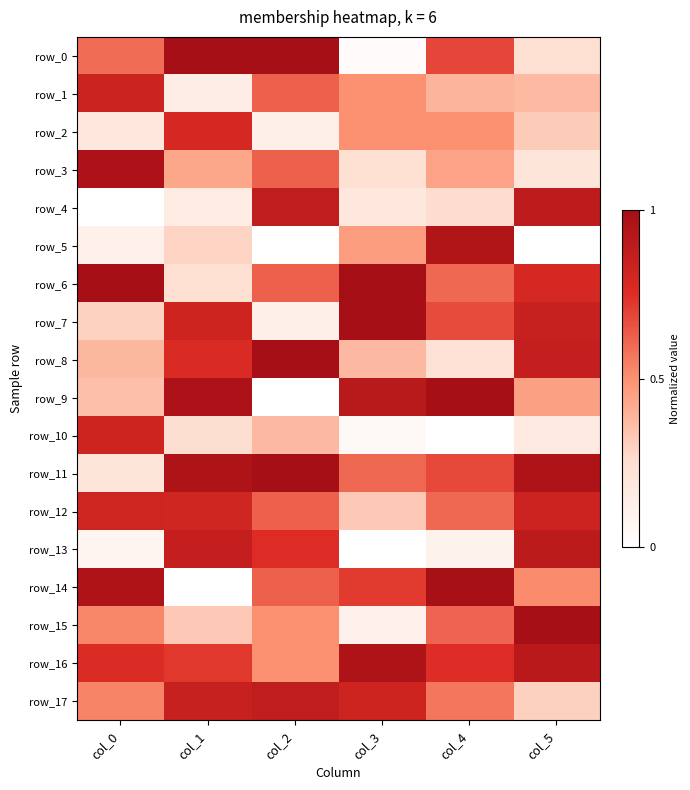

Is it true that row_13 equals 0.2 at col_2?

False